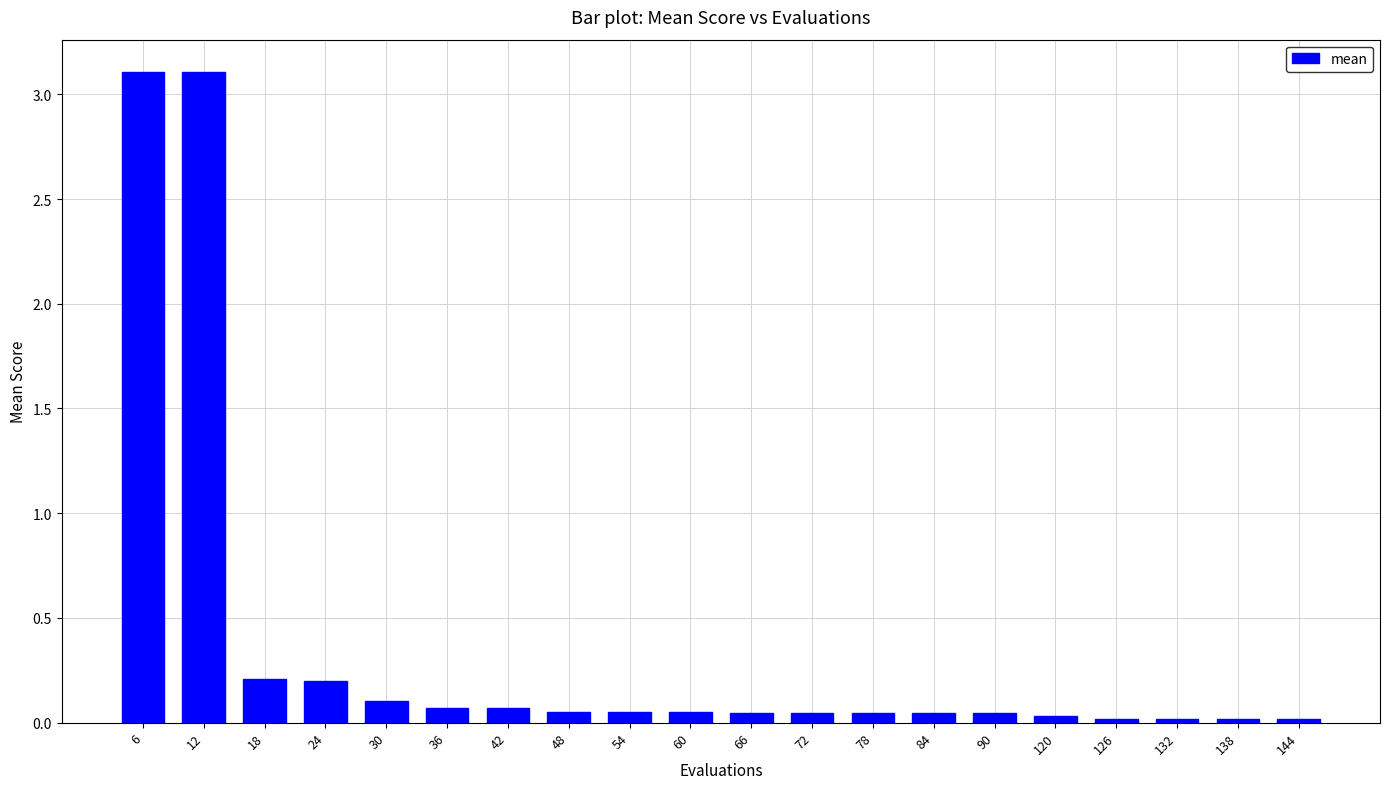

How many data points does each series have?

20